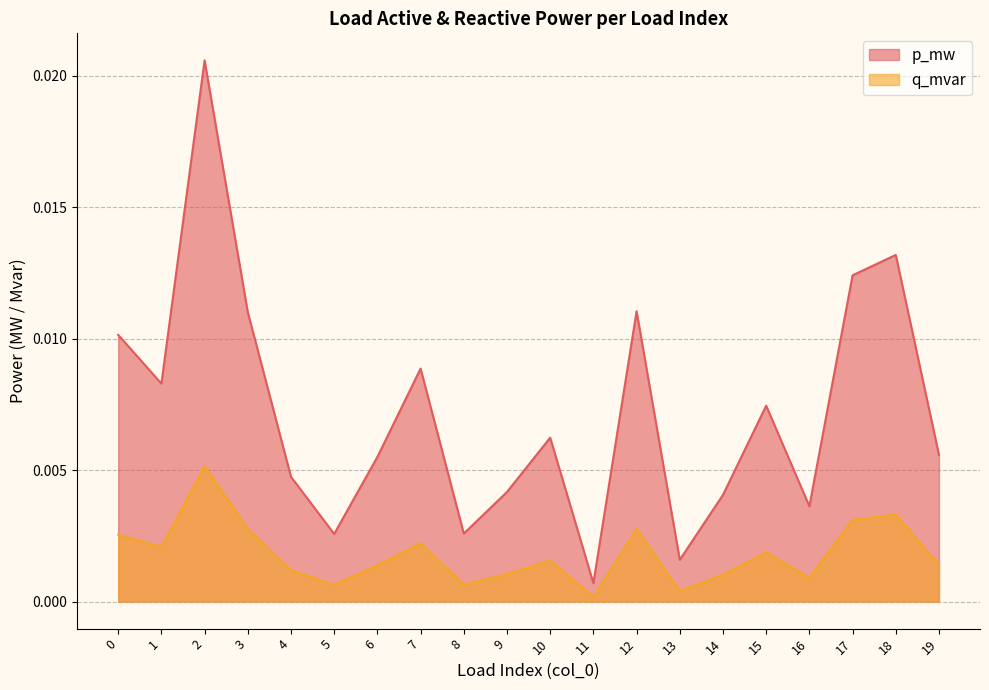

True or false: q_mvar has a value of 0.0 at 2.

True